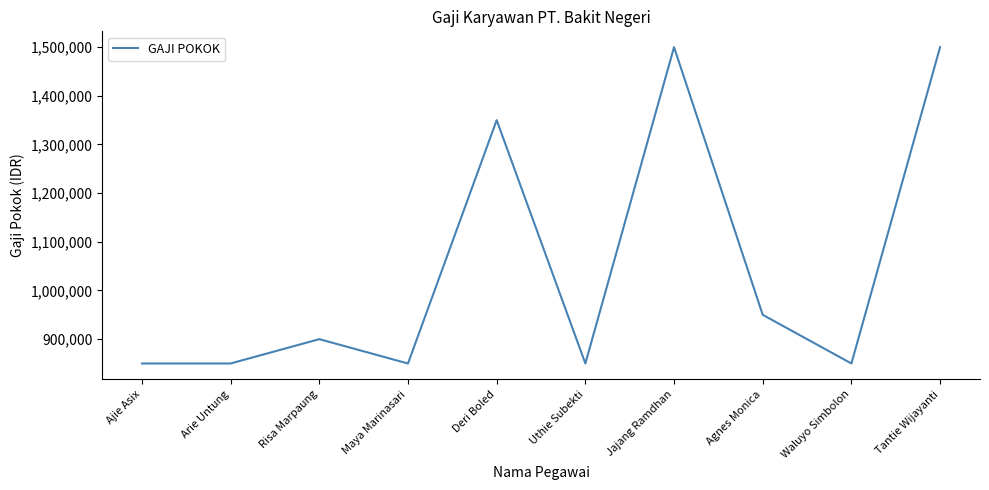

What is the change in value from Maya Marinasari to Agnes Monica?

+100000